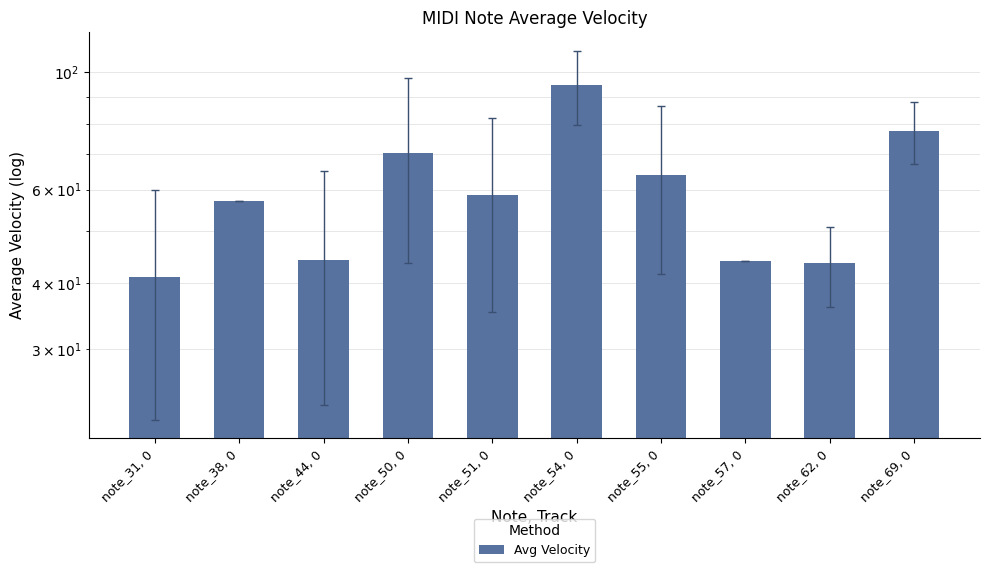

The chart shows a value of 64.0 at note_55, 0. True or false?

True